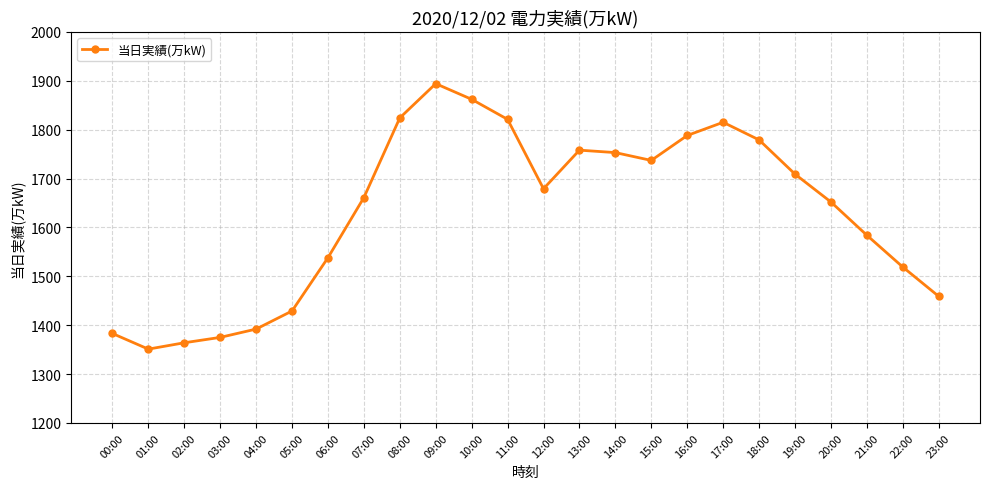

What is the difference between the maximum and minimum values?

543